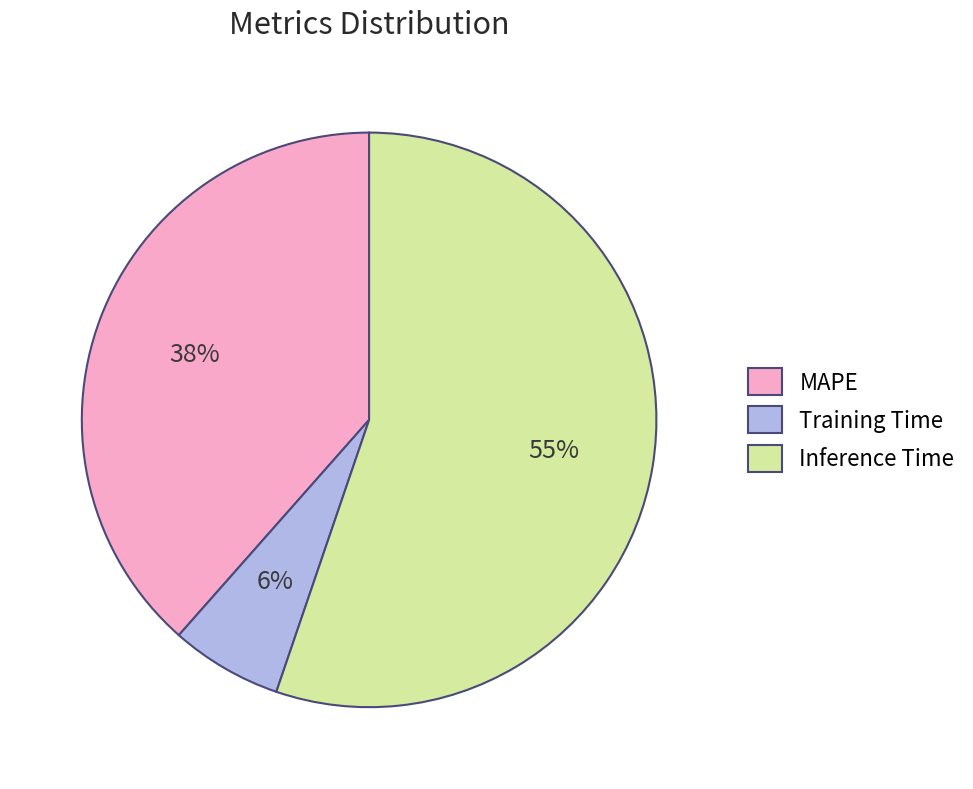

True or false: Inference Time accounts for 49% of the total.

False